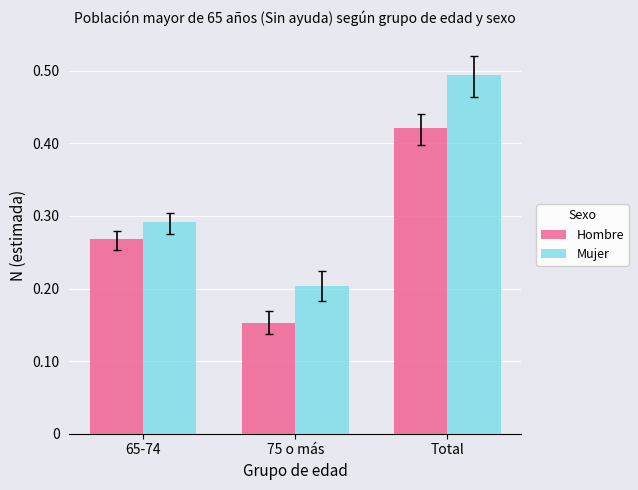

What are all the series names shown in the legend?

Hombre, Mujer